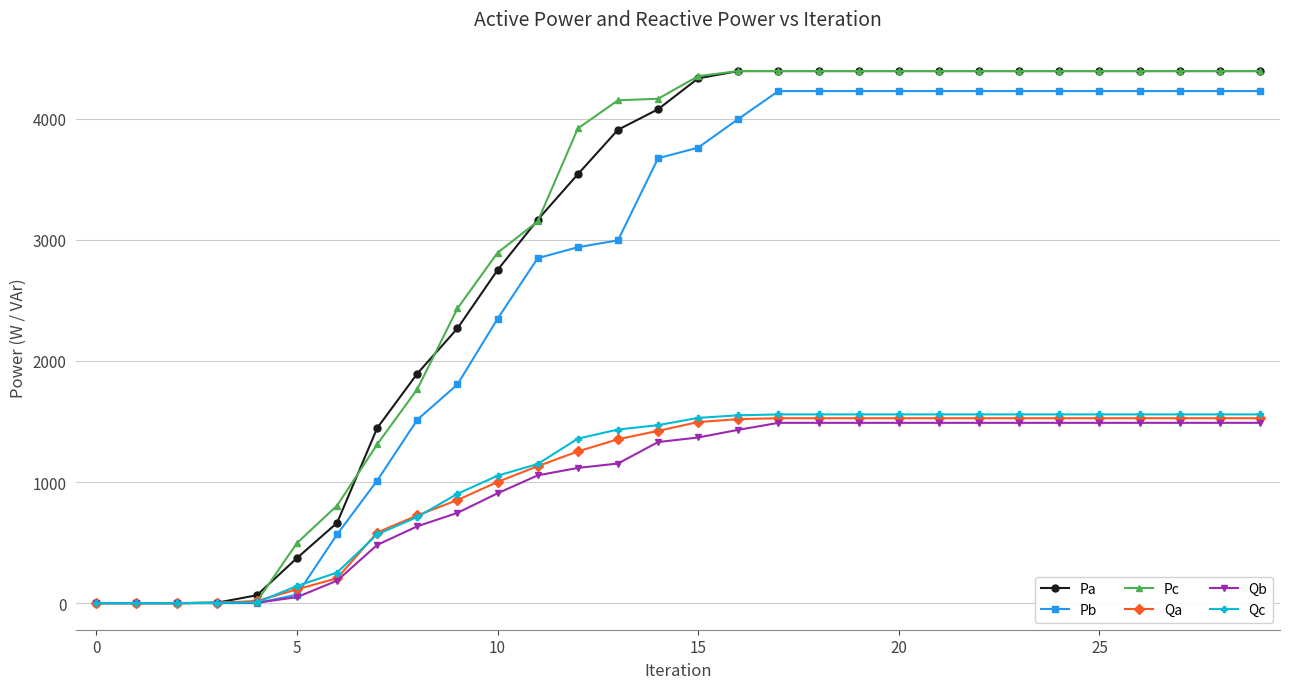

What are all the series names shown in the legend?

Pa, Pb, Pc, Qa, Qb, Qc